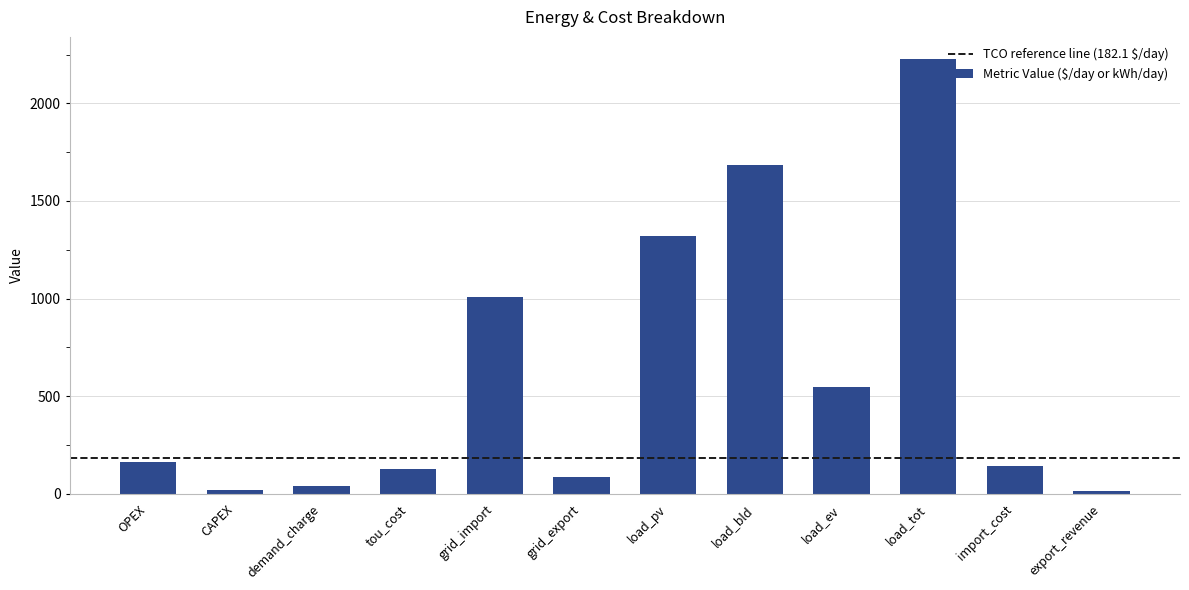

What is the label of the 2nd bar from the right?

import_cost